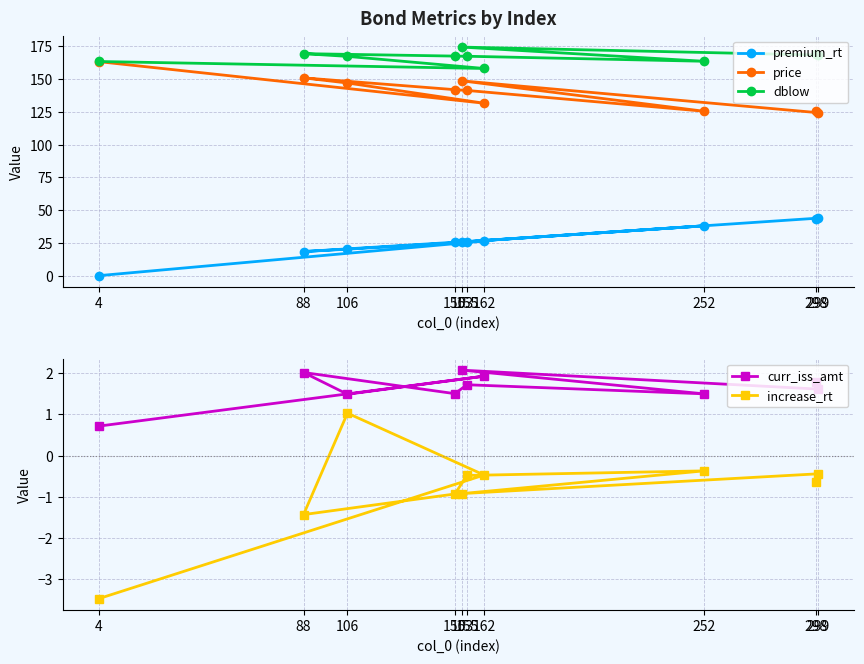

Where is the first local minimum for premium_rt?

88